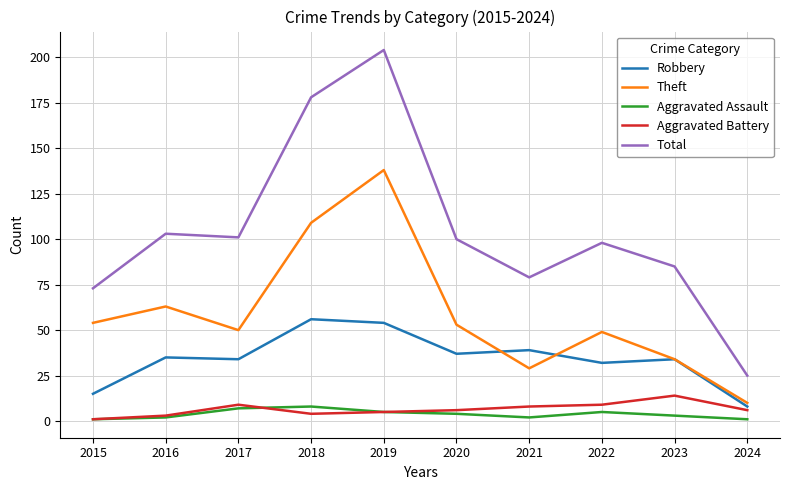

At how many categories does at least one series exceed 22?

10